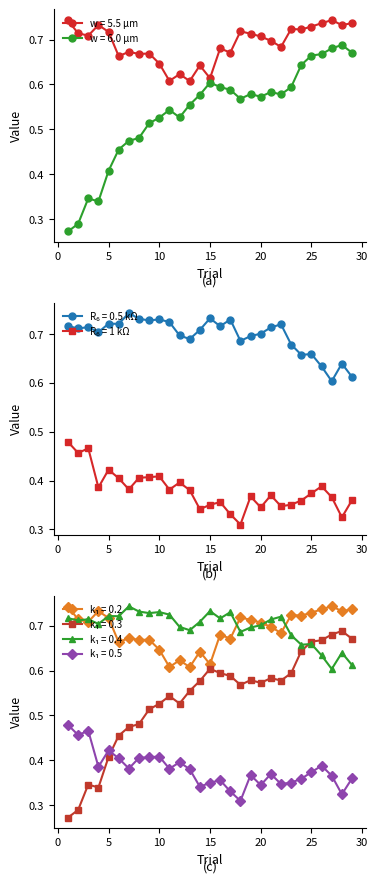

Count the w = 6.0 μm values in the range 0 to 1.

29